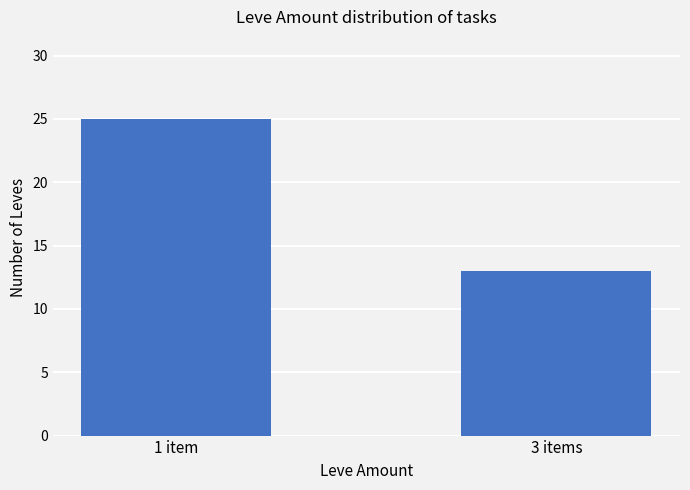

What is the difference between the values at 1 item and 3 items?

12